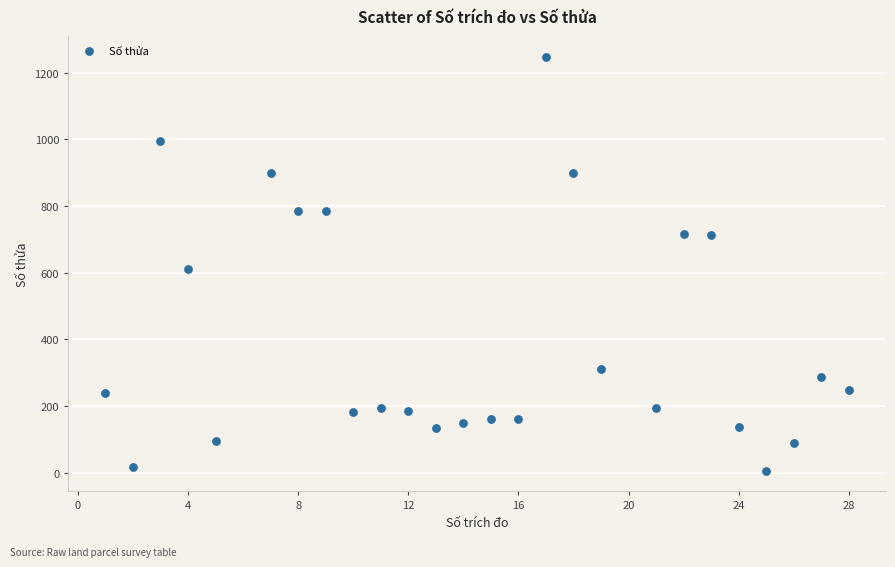

What is the range of Y values (max minus min)?

1242